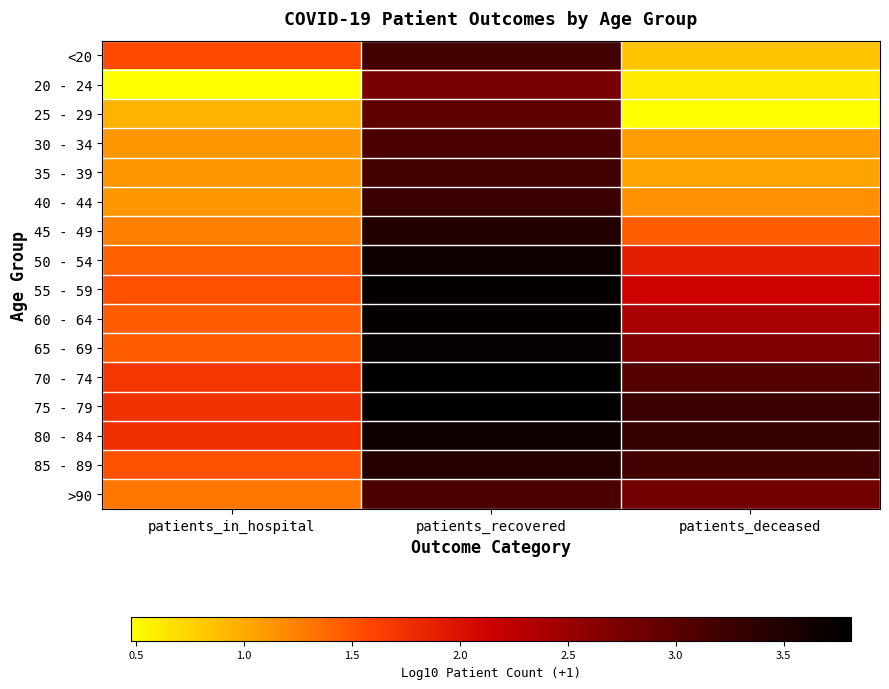

Which has a higher value, patients_recovered or patients_in_hospital?

patients_recovered